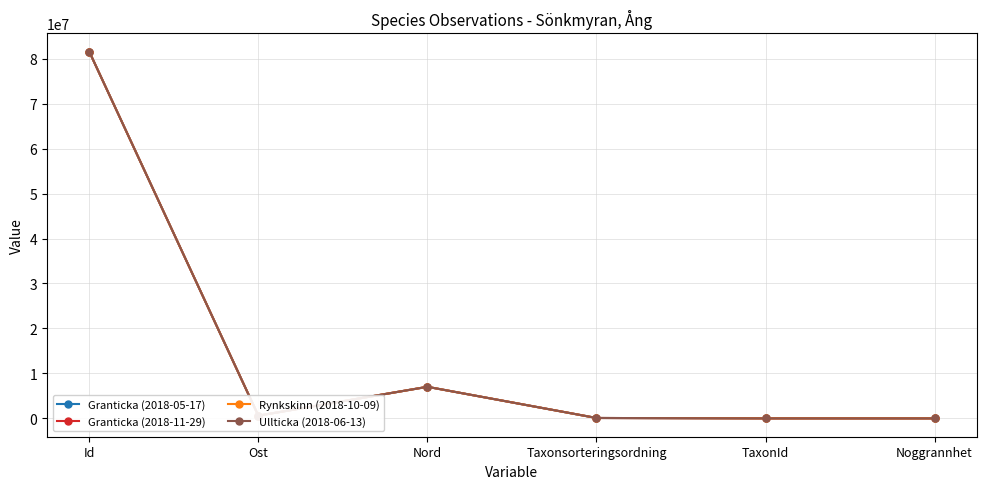

What is the sum of all Rynkskinn (2018-10-09) values?

89257280.2